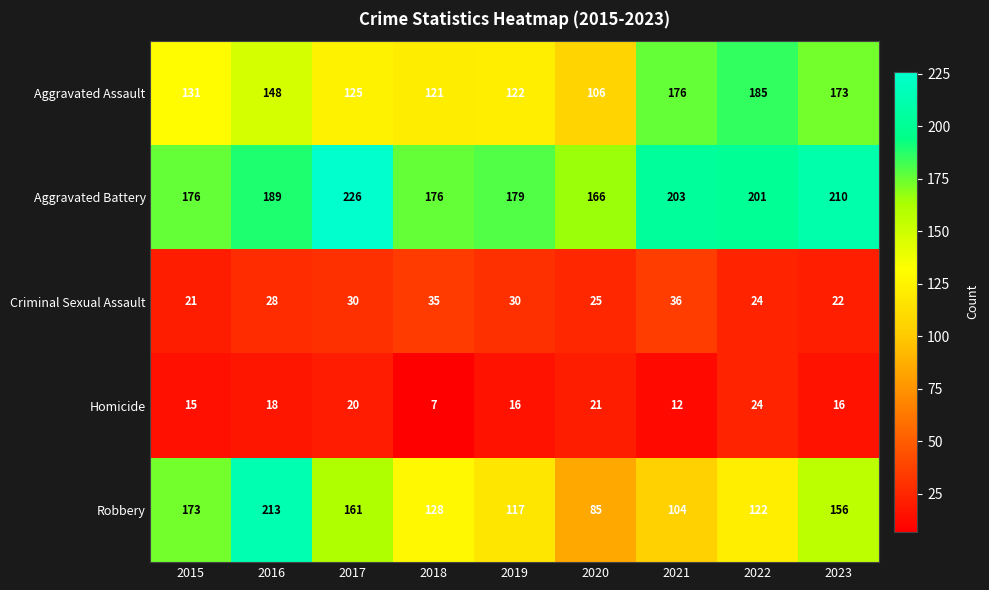

Rank the series at 2016 from lowest to highest value.

Homicide, Criminal Sexual Assault, Aggravated Assault, Aggravated Battery, Robbery